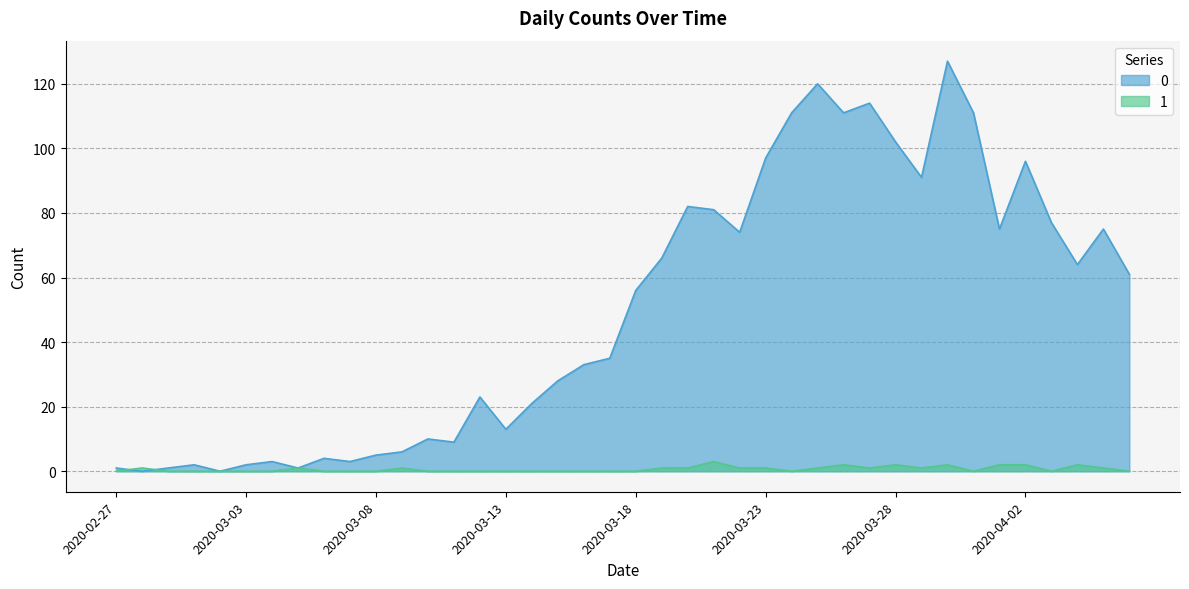

At 2020-03-02, list the series in order from largest to smallest.

0, 1